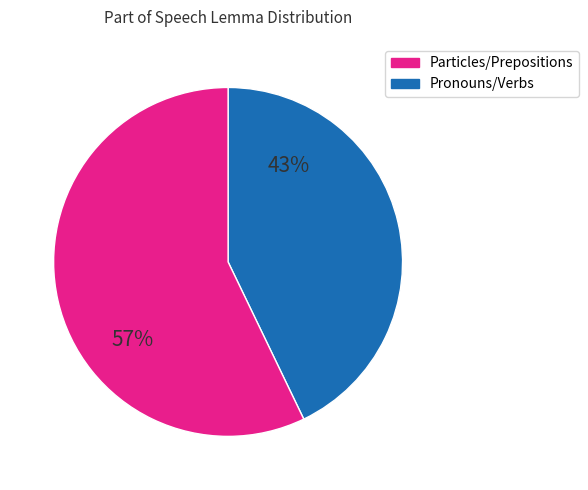

Is there any slice that represents more than half of the pie?

Yes